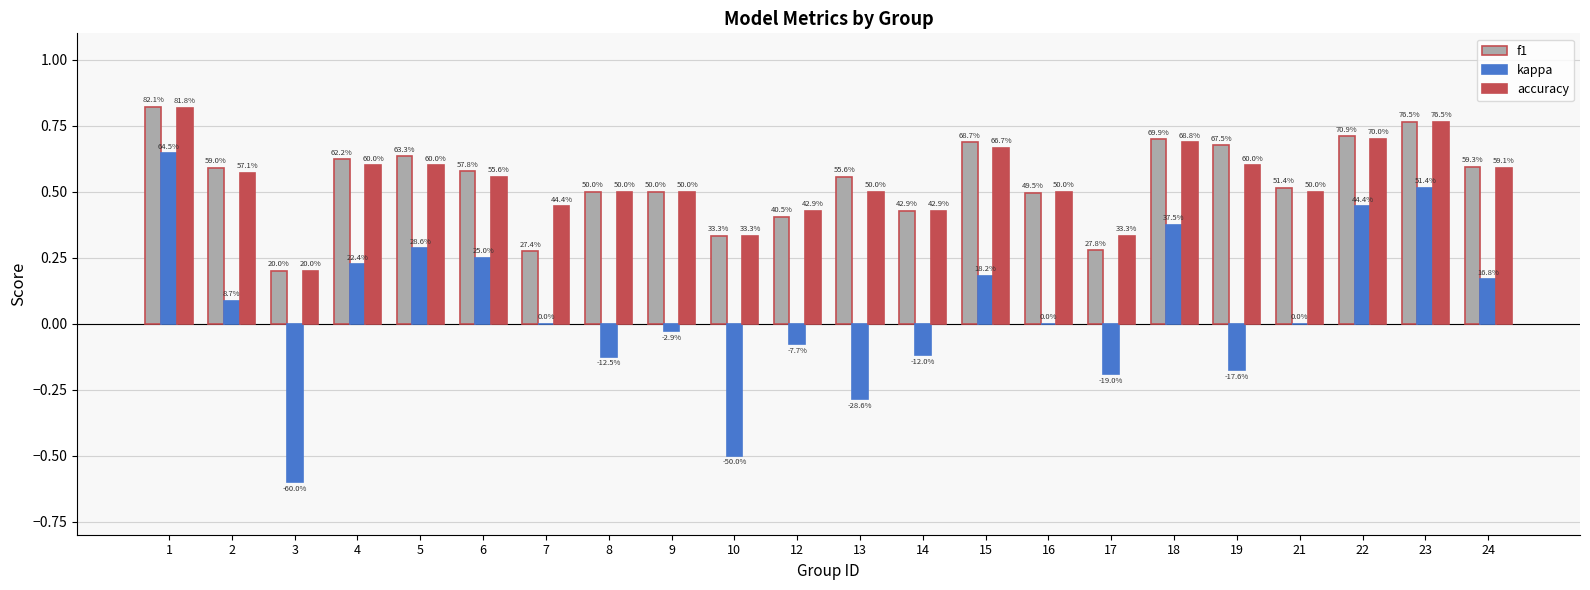

True or false: accuracy has a value of 0.3 at 3.

False